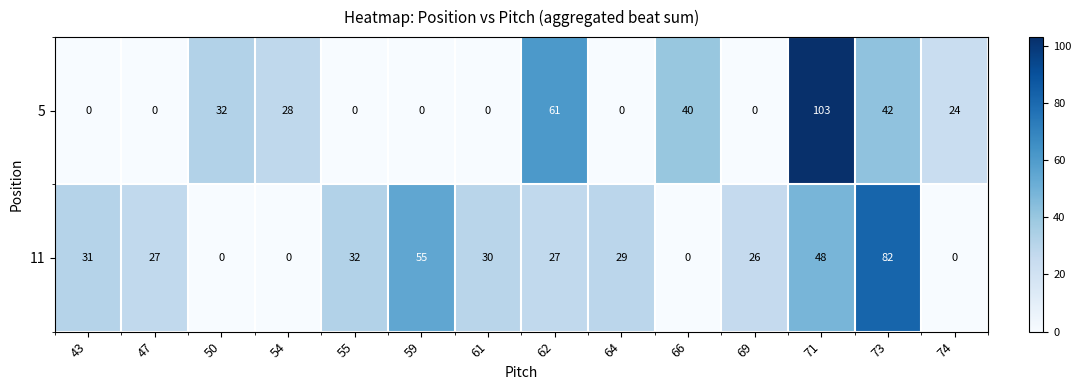

Which category has the highest value across all series?

71